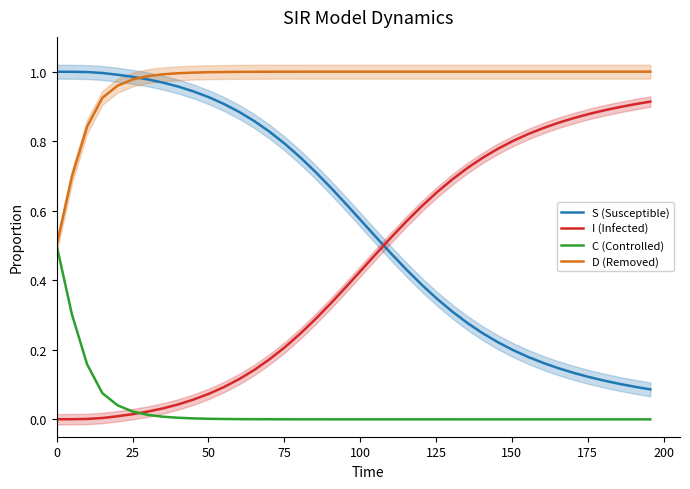

Which series has the widest spread of values?

S (Susceptible)